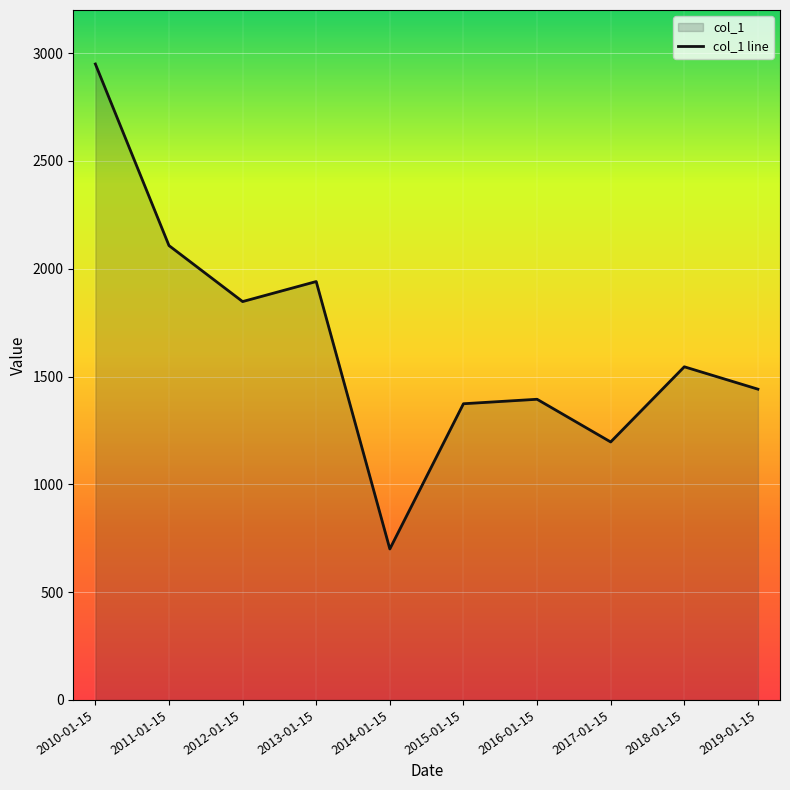

What is the label of the 1st point from the right?

2019-01-15